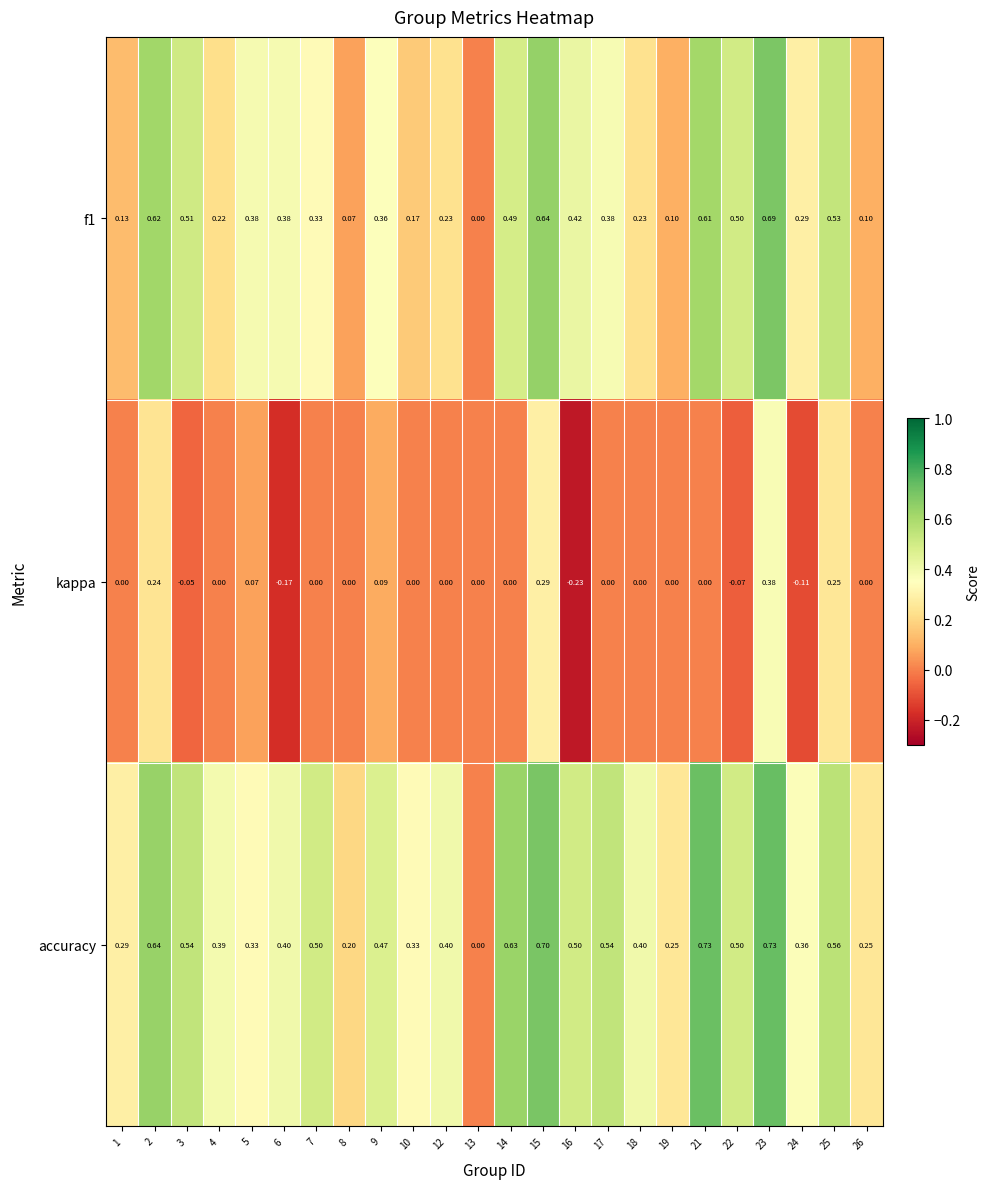

Is the value of accuracy at 21 greater than the value of kappa at 22?

Yes